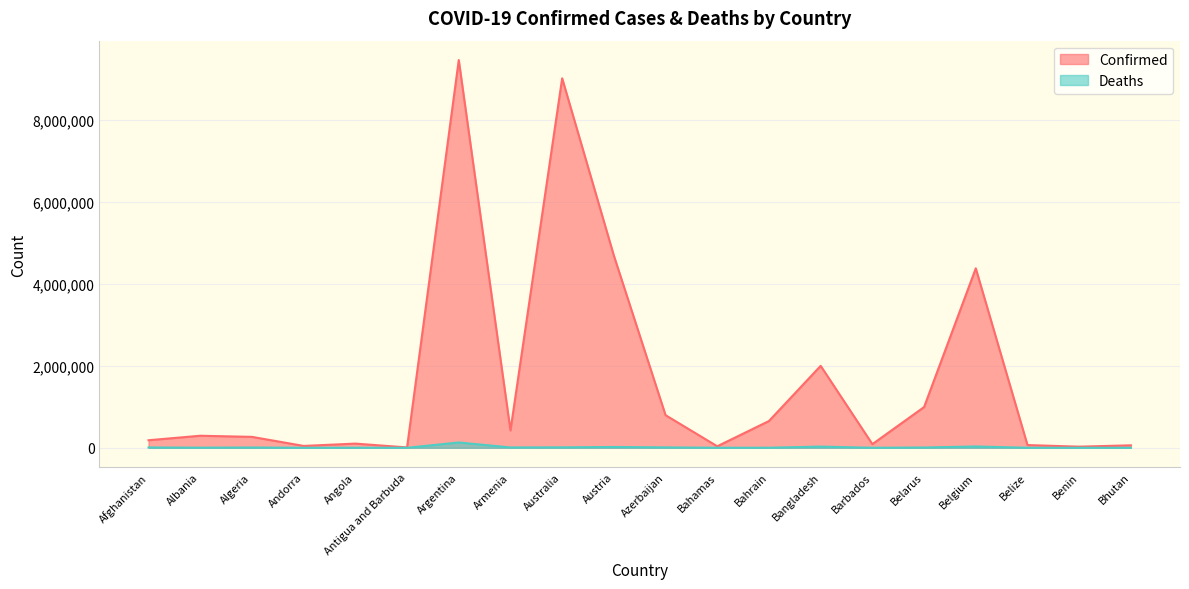

Where is the first local maximum for Deaths?

Algeria